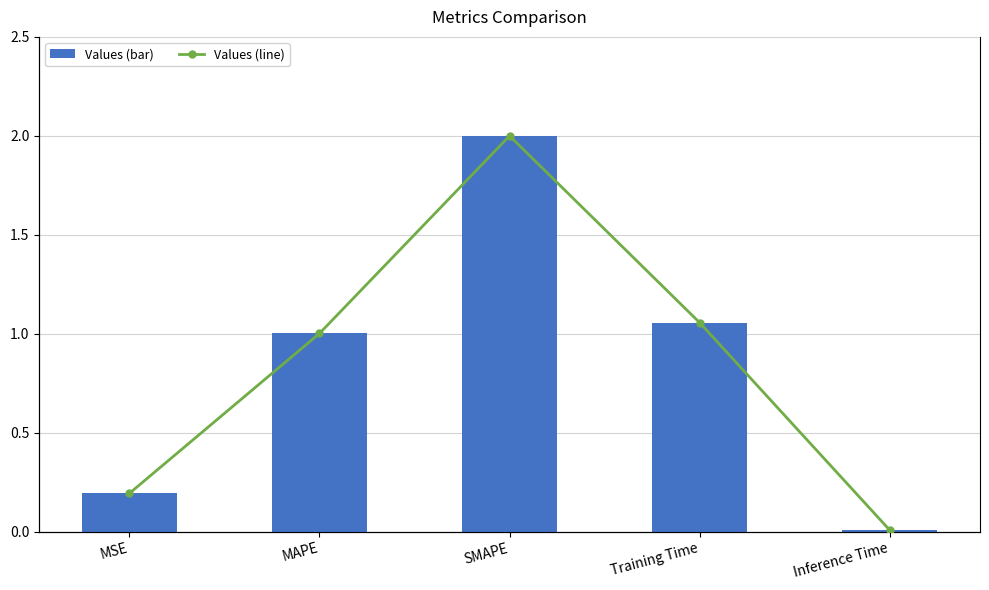

Reading left to right, transcribe all the data shown in this chart.

col_1: MSE=0.2	MAPE=1.0	SMAPE=2.0	Training Time=1.1	Inference Time=0.0
col_1 (line): MSE=0.2	MAPE=1.0	SMAPE=2.0	Training Time=1.1	Inference Time=0.0